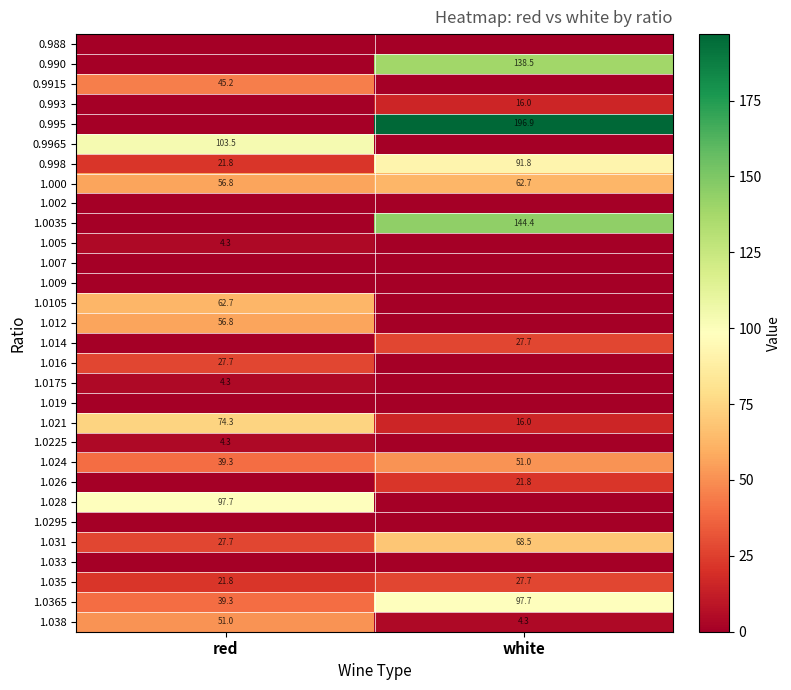

What is the spread (max minus min) of values at red?

103.5